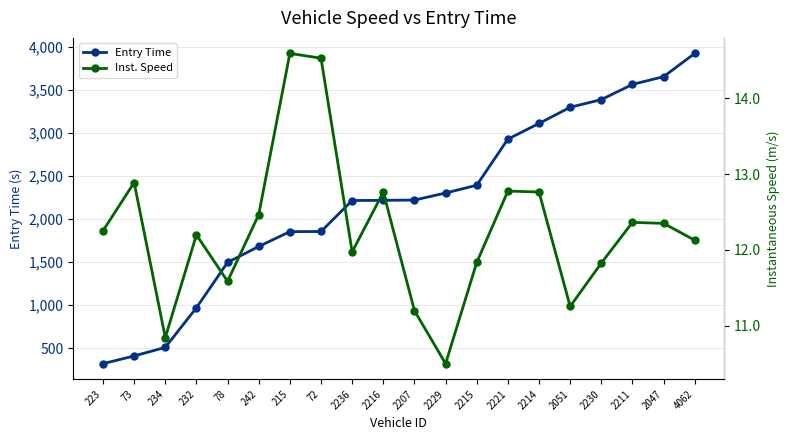

True or false: Inst. Speed and Entry Time intersect in this chart.

False